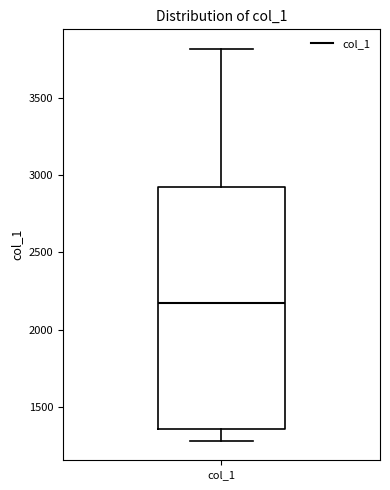

Read this box plot against the y-axis: the position of the median line, the range covered by the box, and the ends of both whiskers. The values are not printed on the chart, so give them approximately, as read against the axis.

median 2150, box 1350 to 2900, whiskers 1300 to 3800